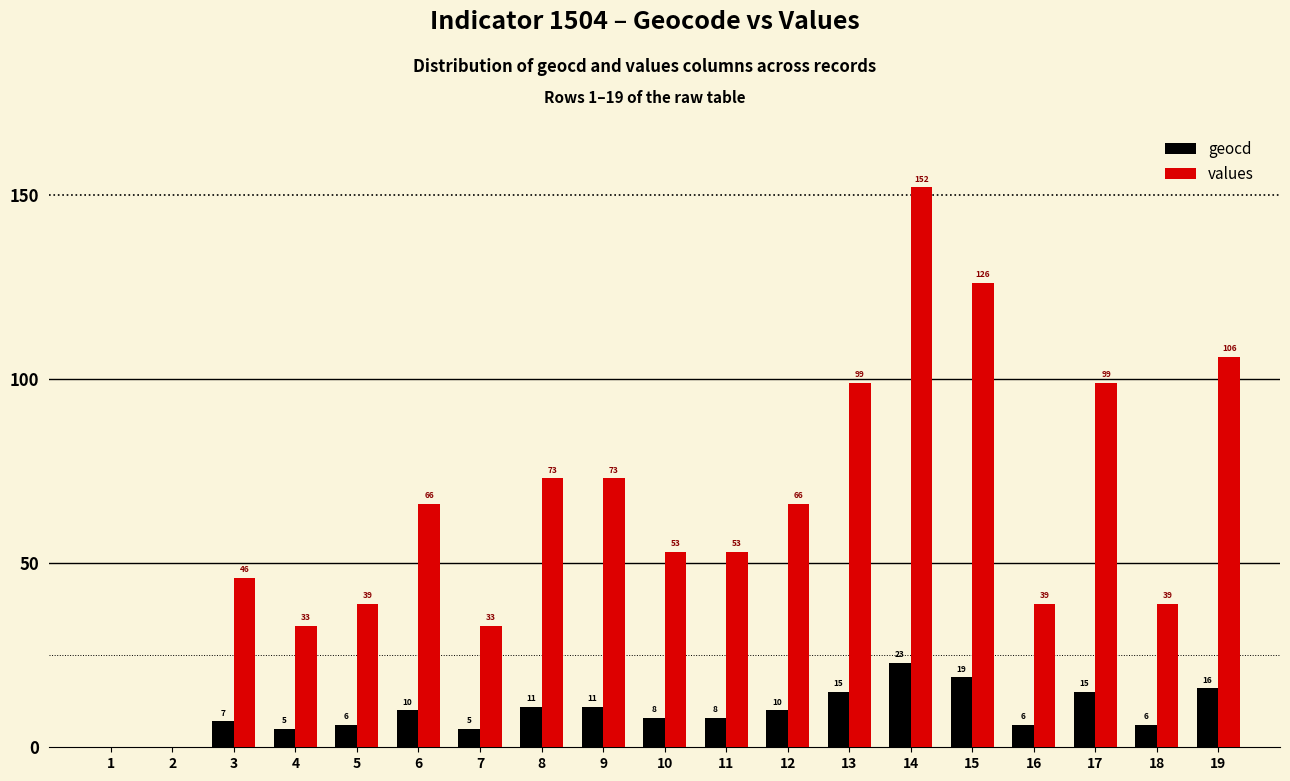

Reading left to right, list all the values displayed in this chart.

geocd: 0	0	7	5	6	10	5	11	11	8	8	10	15	23	19	6	15	6	16
values: 0	0	46	33	39	66	33	73	73	53	53	66	99	152	126	39	99	39	106